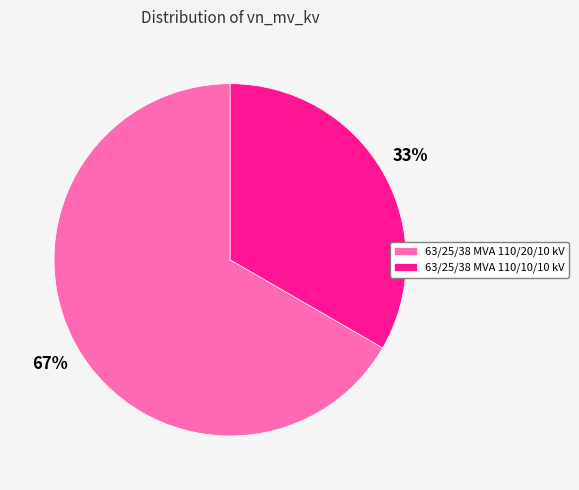

True or false: 63/25/38 MVA 110/20/10 kV accounts for 53% of the total.

False